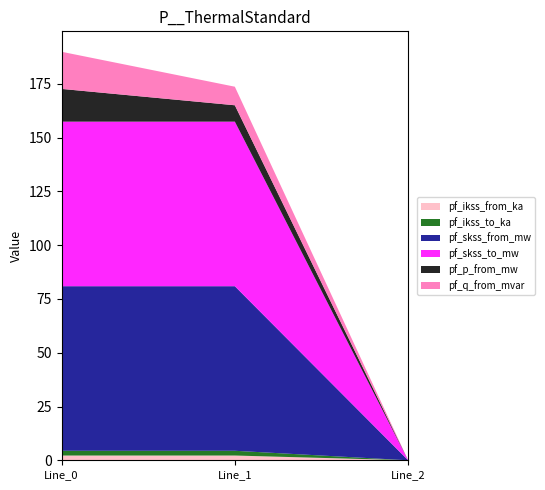

Reading left to right, what are all the values shown in this chart?

pf_ikss_from_ka: 2.2	2.2	0.0
pf_ikss_to_ka: 2.2	2.2	0.0
pf_skss_from_mw: 76.5	76.5	0.0
pf_skss_to_mw: 76.5	76.5	0.0
pf_p_from_mw: 15.2	7.6	0.0
pf_q_from_mvar: 17.3	8.6	0.0